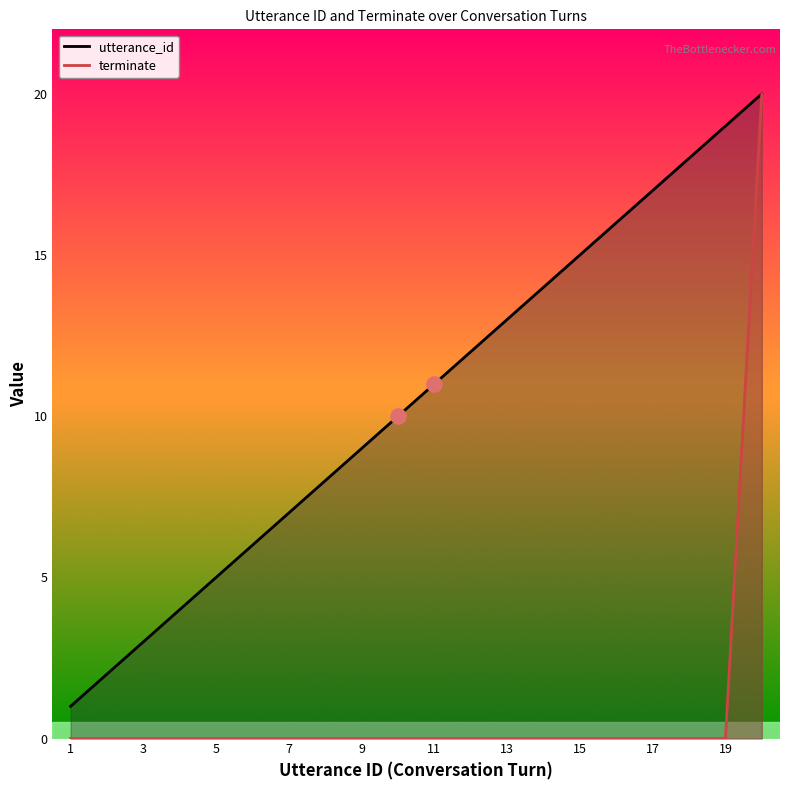

Which series reaches the minimum Y coordinate?

terminate